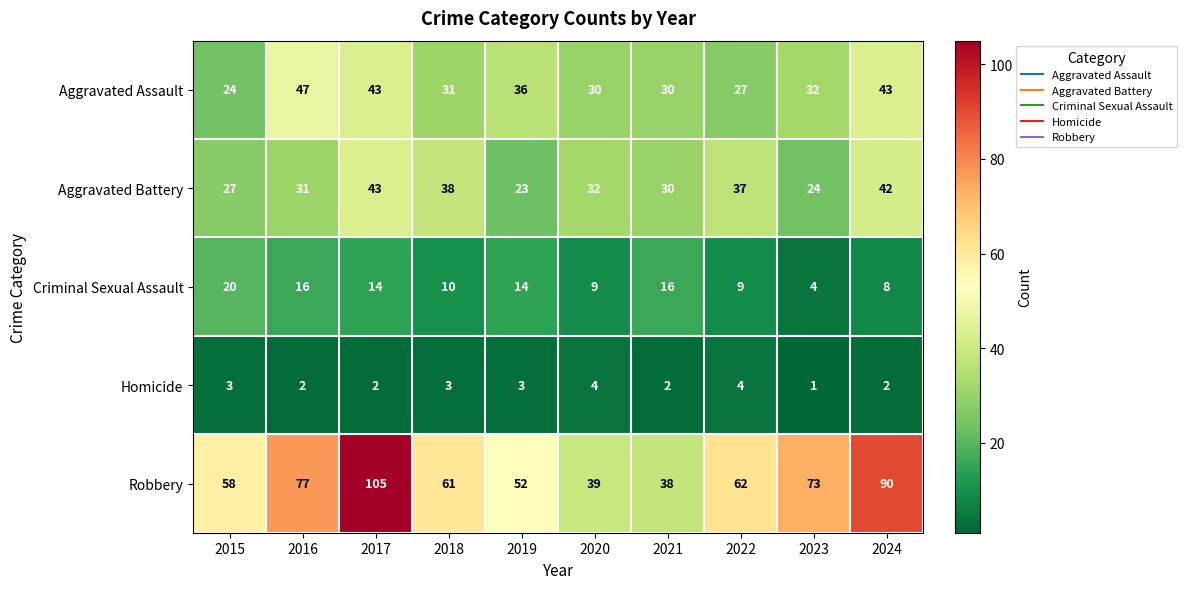

At 2024, list the series in order from largest to smallest.

Robbery, Aggravated Assault, Aggravated Battery, Criminal Sexual Assault, Homicide